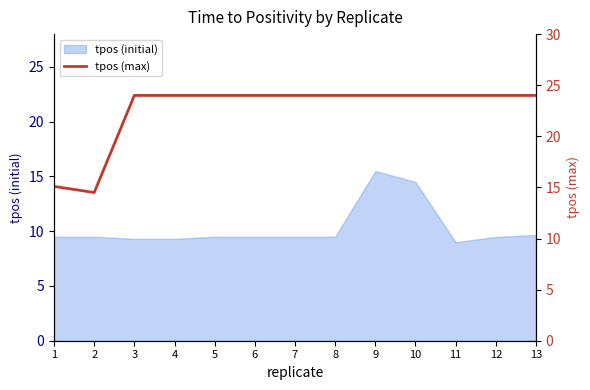

What is the maximum value for tpos (initial)?

15.5